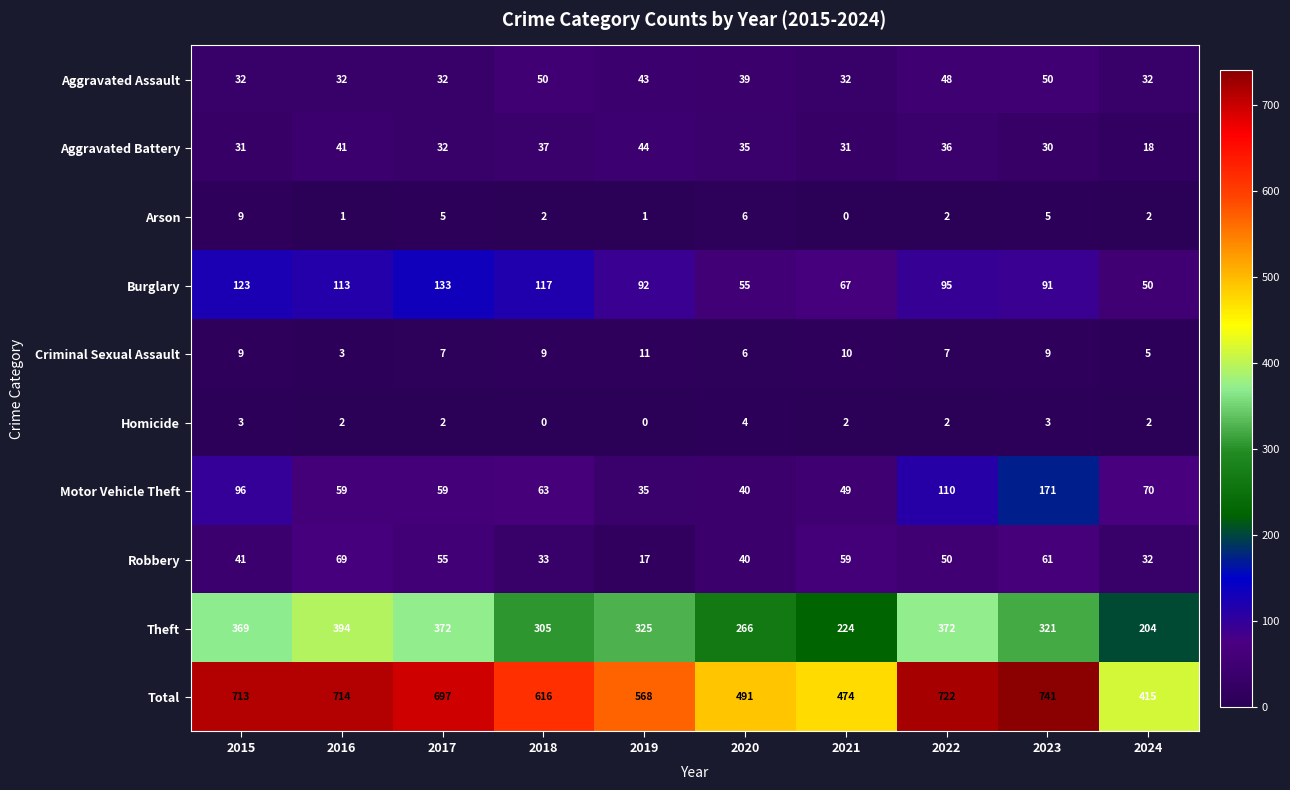

What is the difference between the maximum and minimum values in the Aggravated Battery series?

26